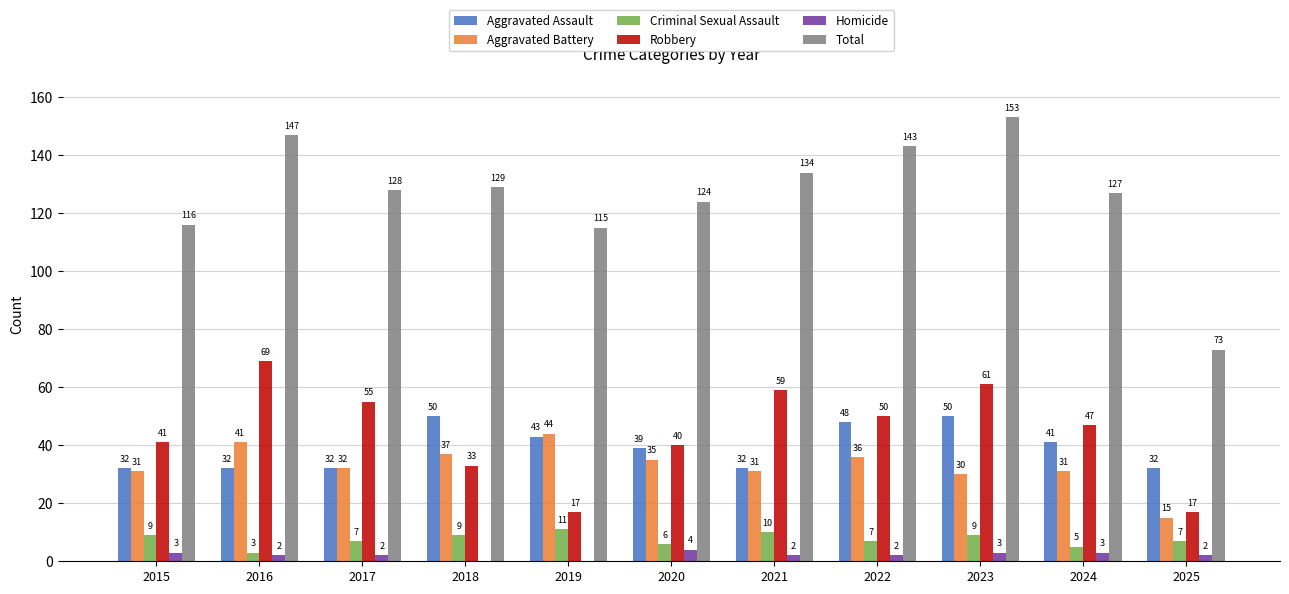

Is the value of Criminal Sexual Assault at 2021 greater than the value of Total at 2021?

No